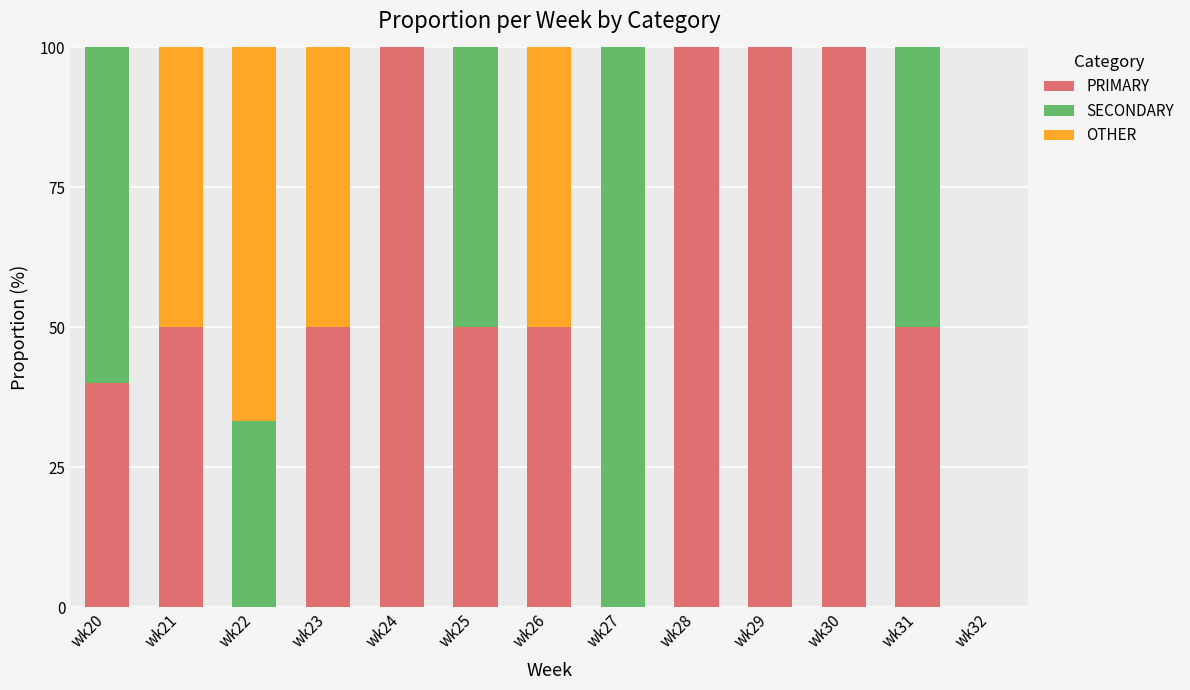

What is the maximum value for PRIMARY?

100.0